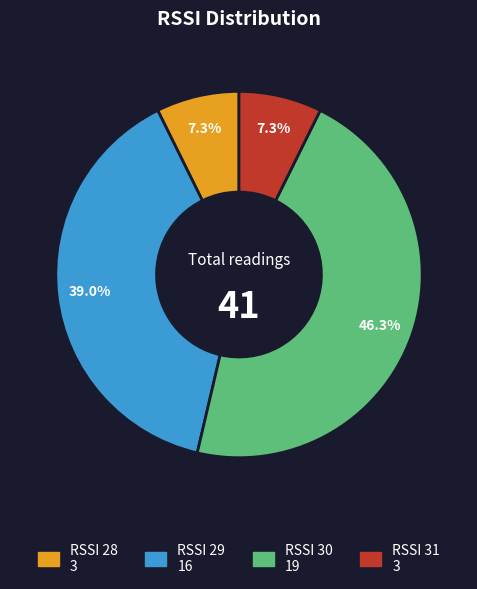

Is there a majority slice in this chart?

No